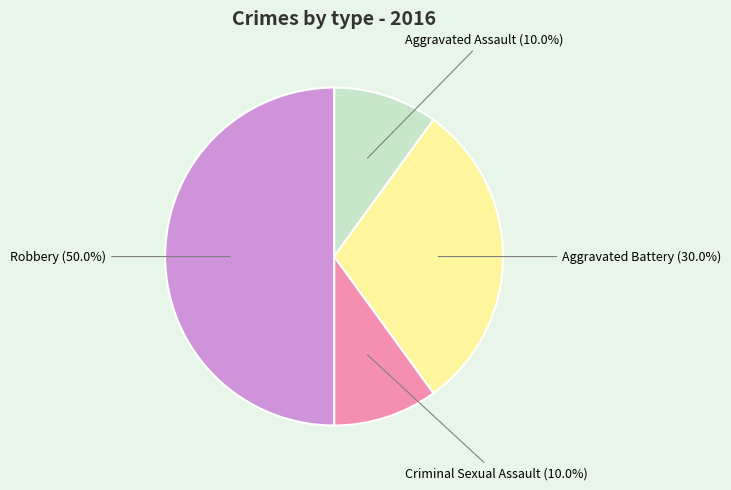

What is the largest slice in the pie chart?

Robbery